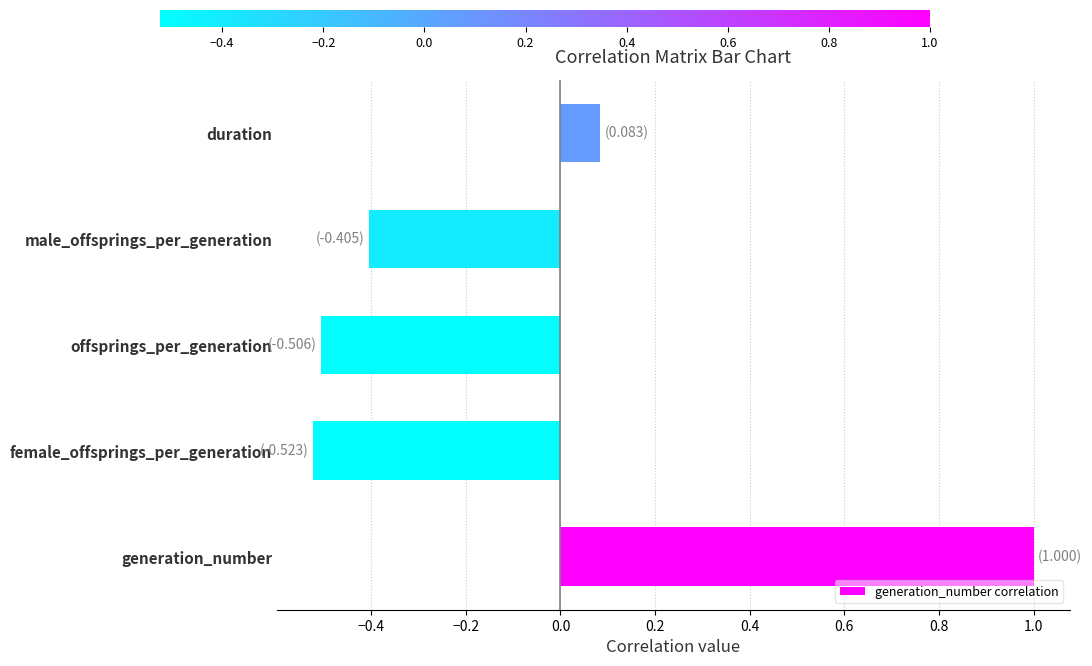

What is the change in value from female_offsprings_per_generation to male_offsprings_per_generation?

+0.1